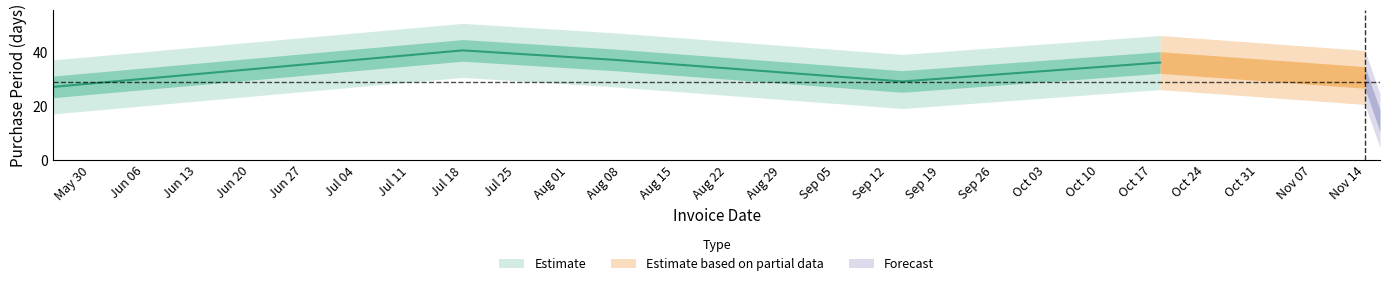

At which category does the data reach its first local peak?

2017-07-18